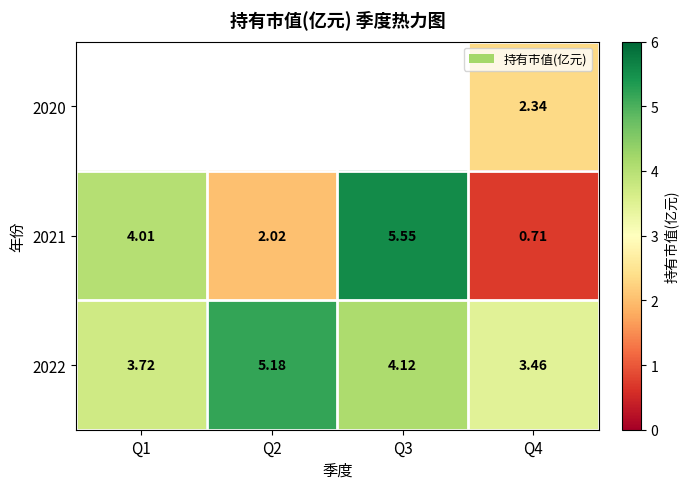

What is the difference between the highest and lowest values at Q4?

2.8